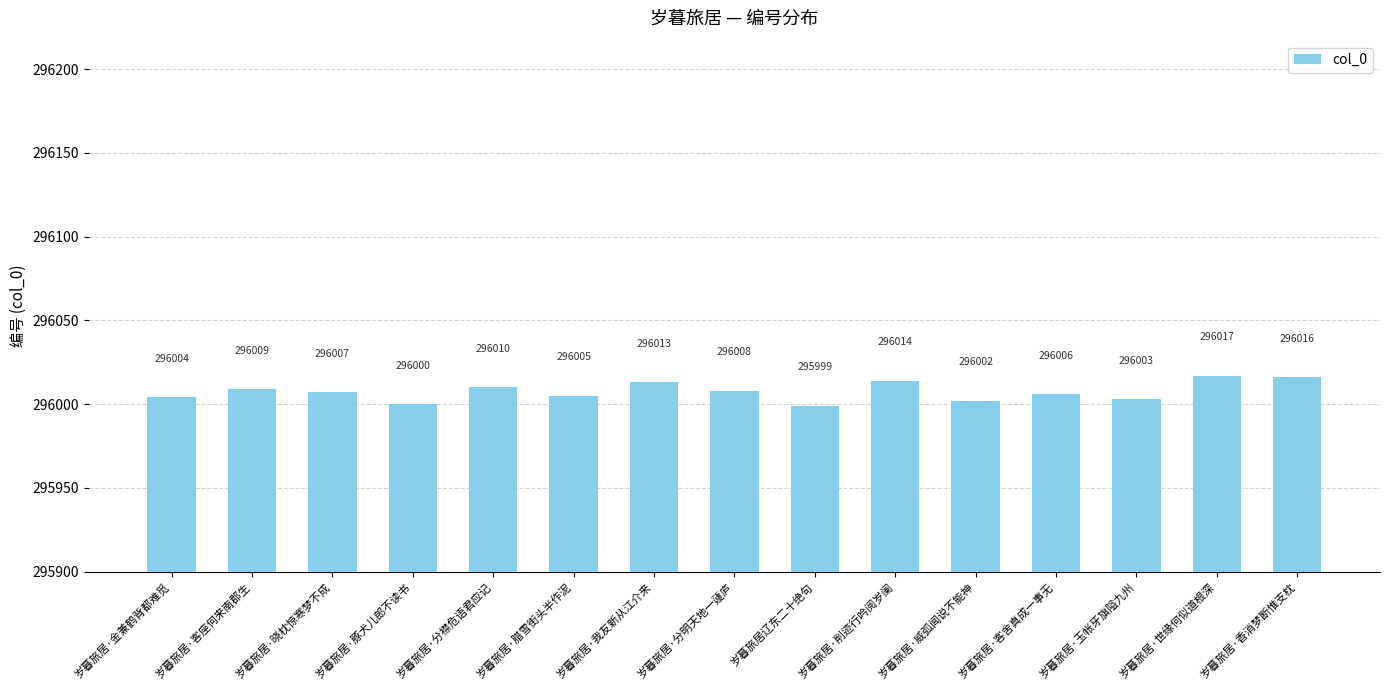

At which label is the value closest to 296008?

岁暮旅居·分明天地一蘧庐